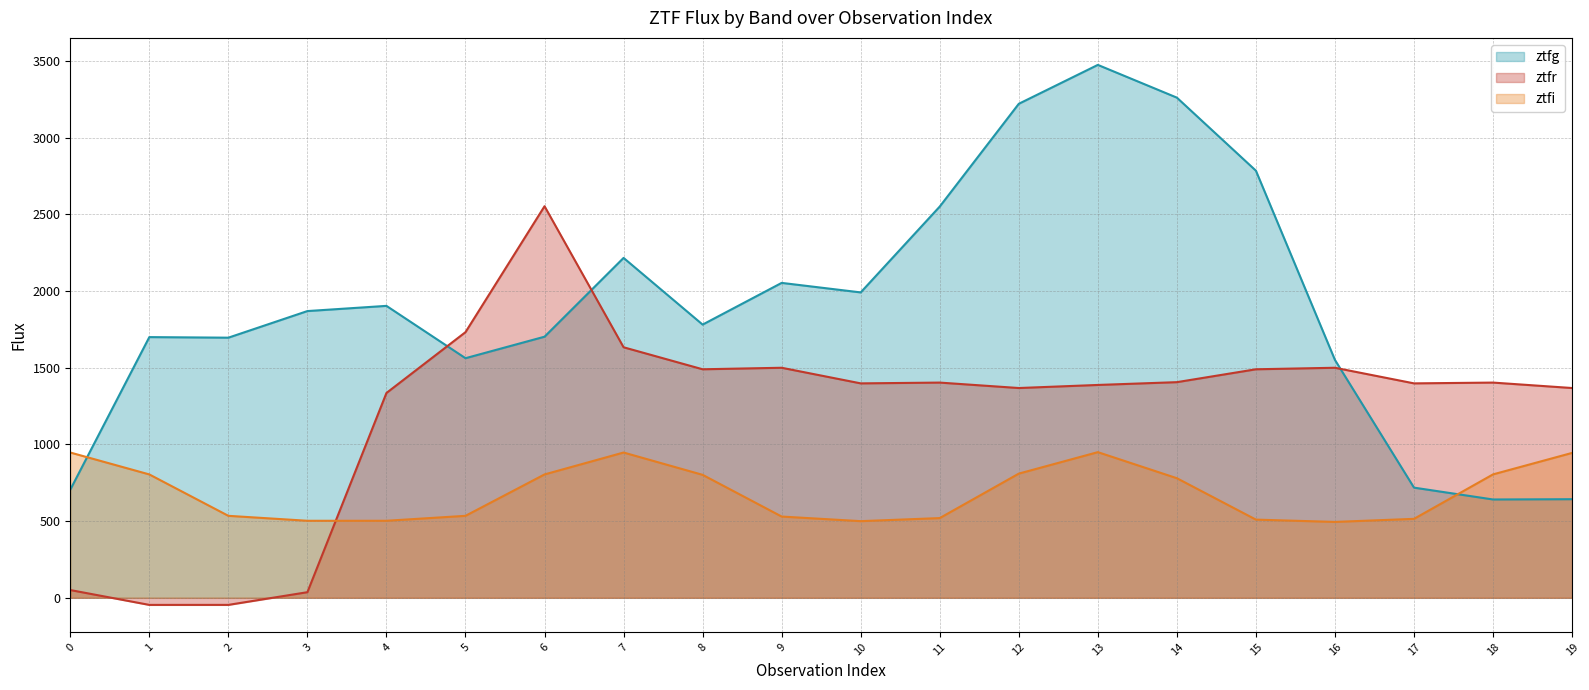

What is the value of the ztfi point at the 14th from the left?

950.0